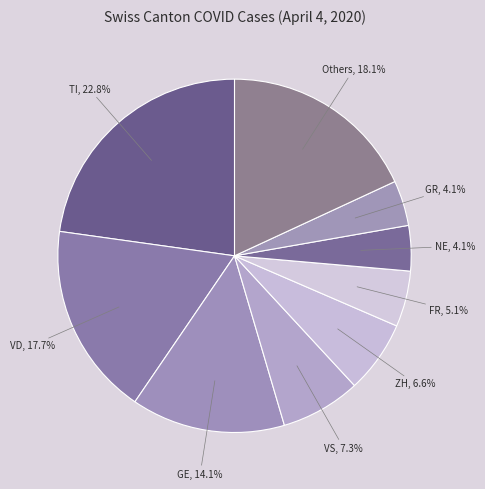

Which has a higher value, VS or GR?

VS